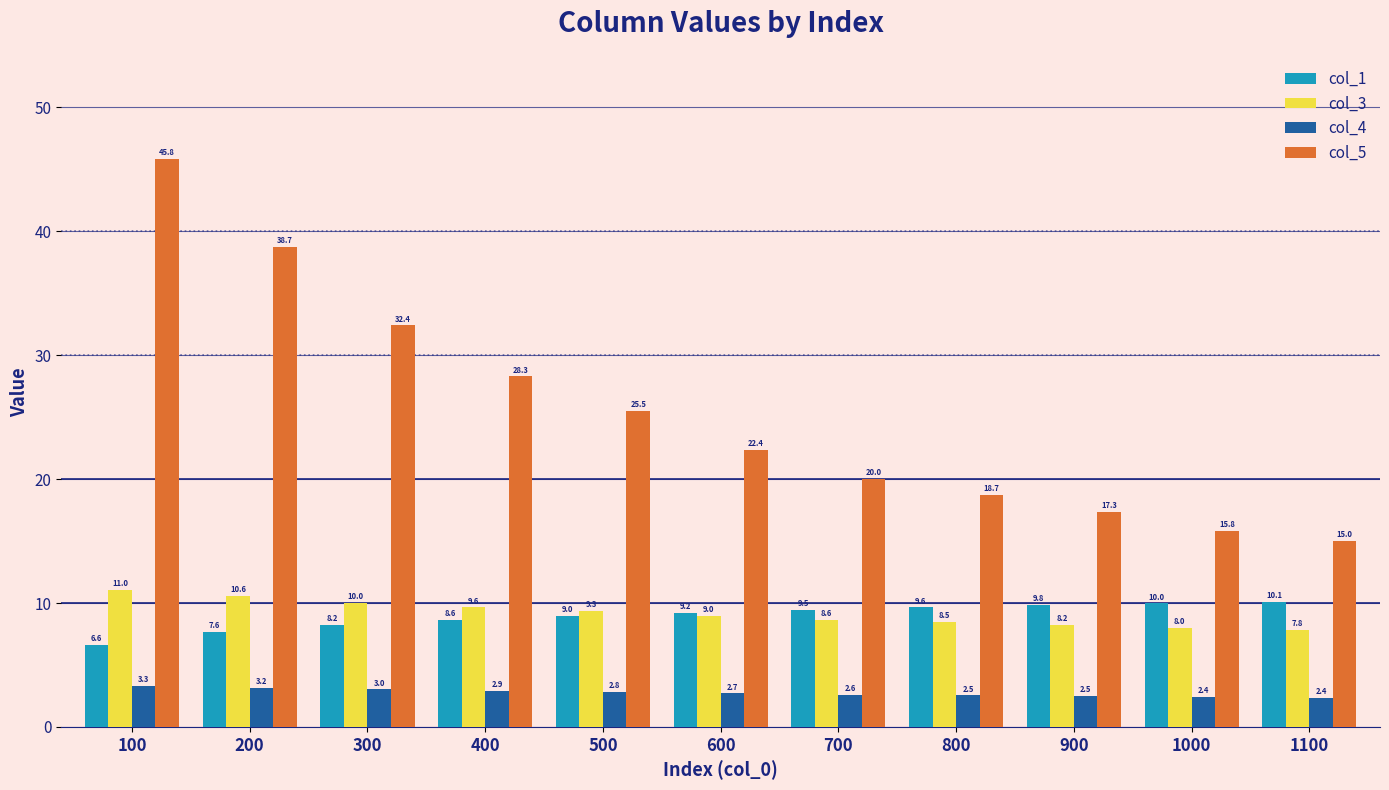

The value of col_1 at 100 is 6.6. True or false?

True